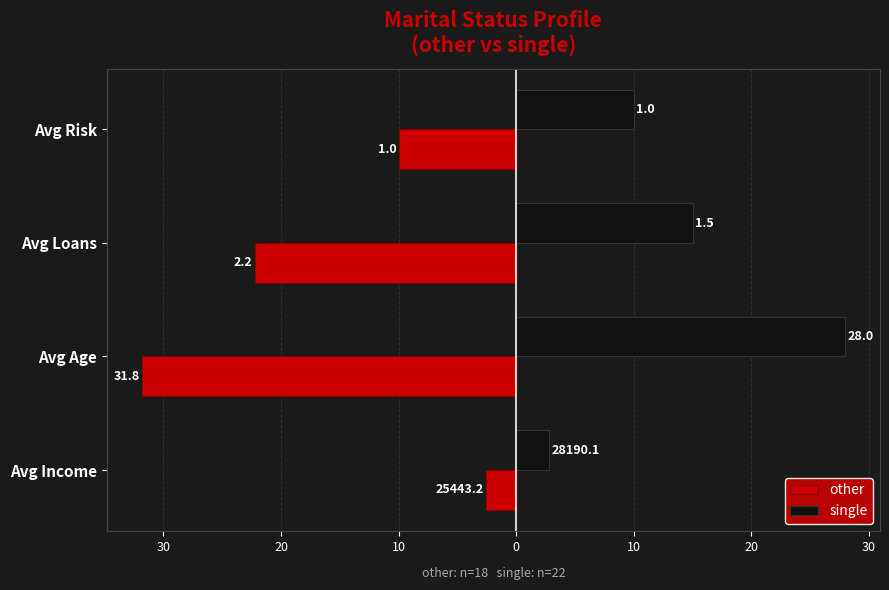

Reading left to right, transcribe all the data shown in this chart.

other: -2.5	-31.8	-22.2	-10.0
single: 2.8	28.0	15.0	10.0